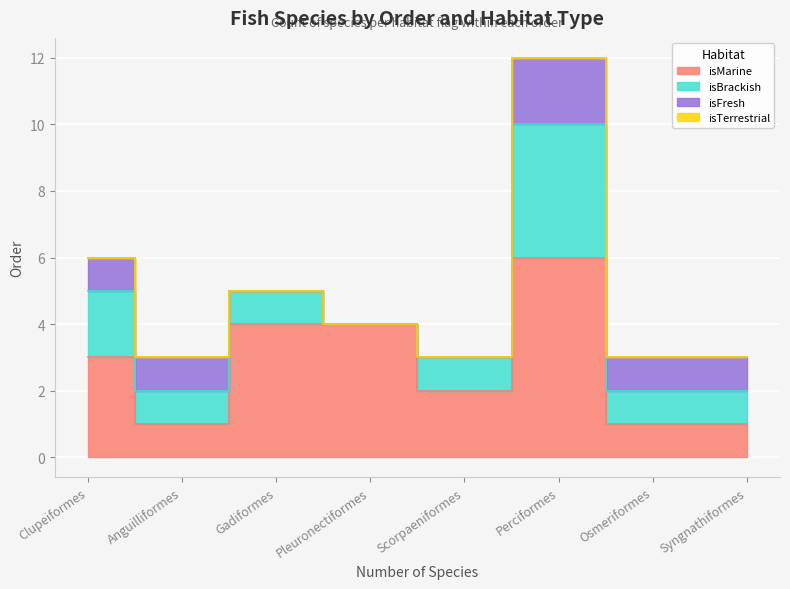

Which category has the highest value across all series?

Perciformes